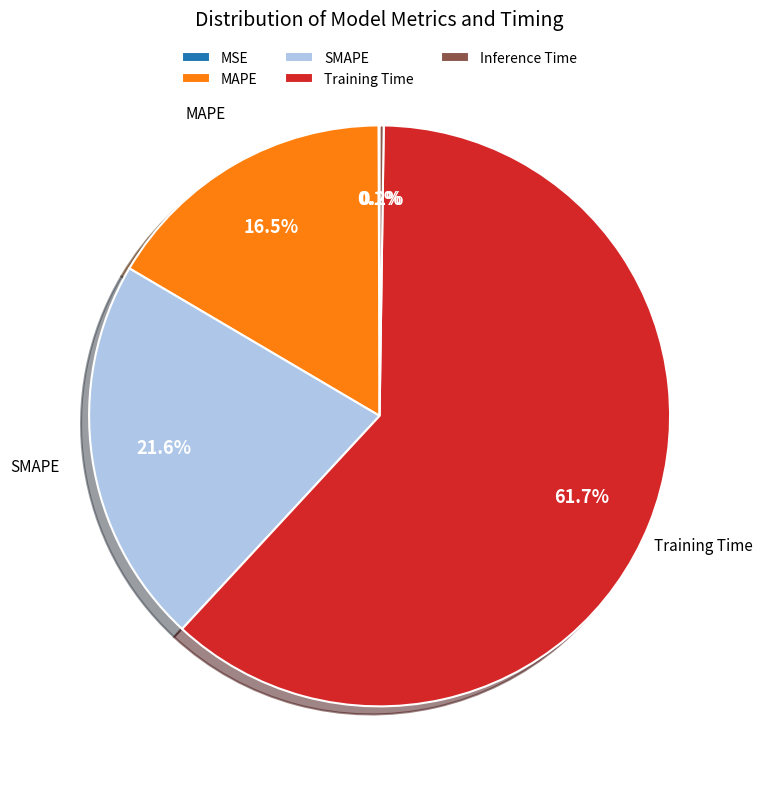

What percentage is the Training Time slice, to the nearest percent?

62%